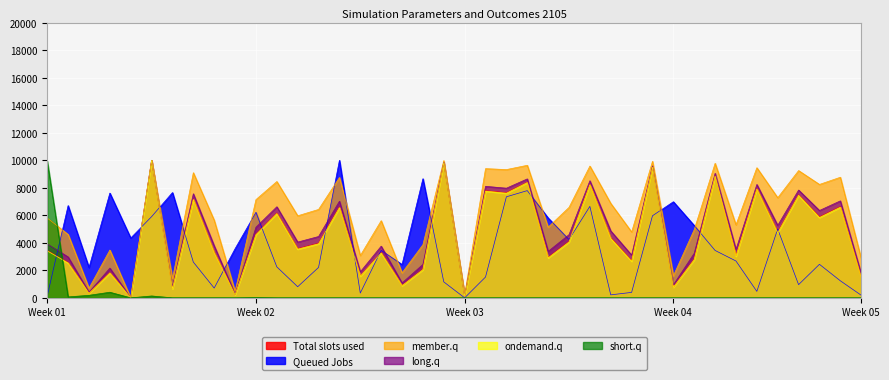

What is the greatest value displayed?

10000.0